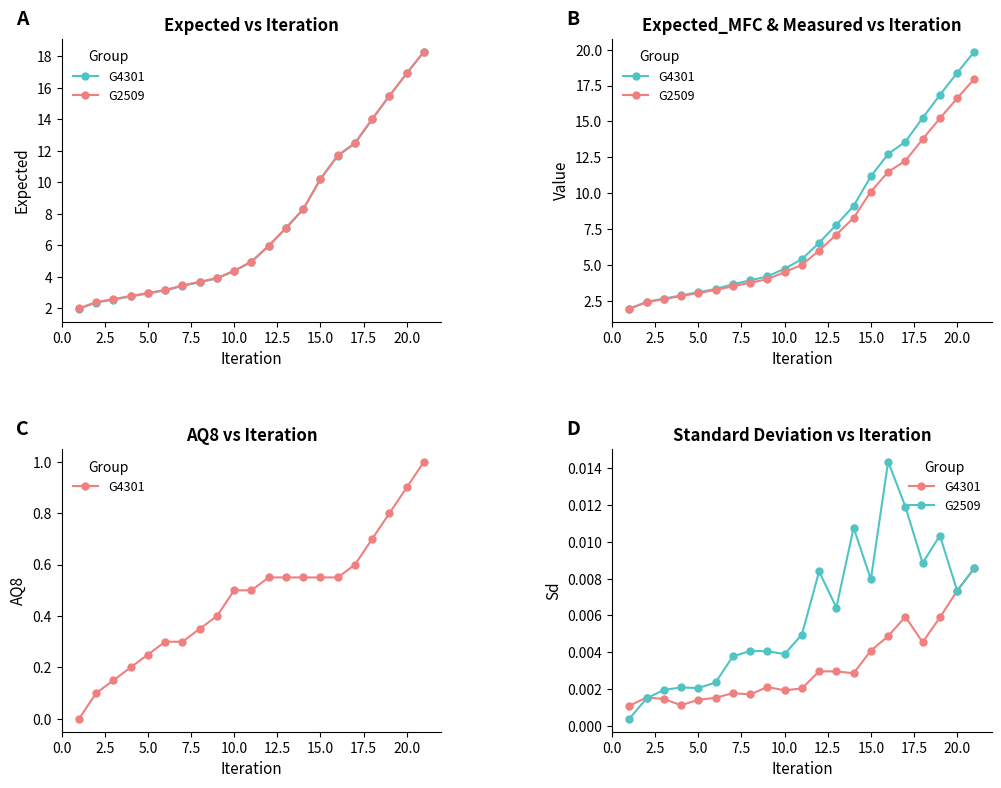

Rank the series at 15.0 from highest to lowest value.

G2509, G4301